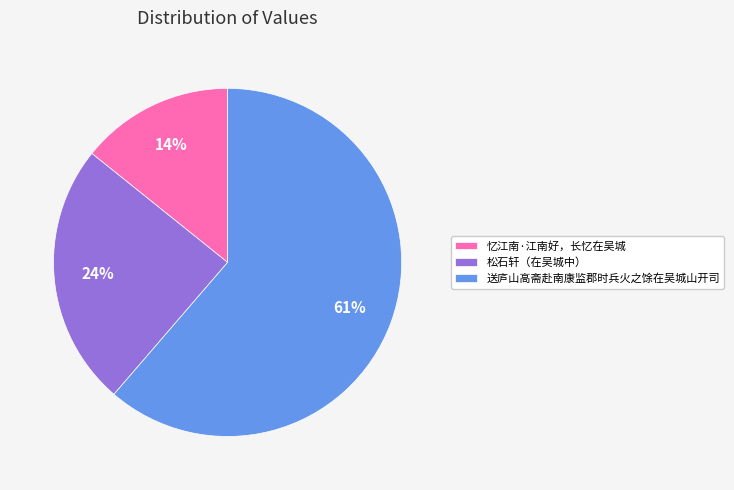

What percentage is the 忆江南·江南好，长忆在吴城 slice, to the nearest percent?

14%